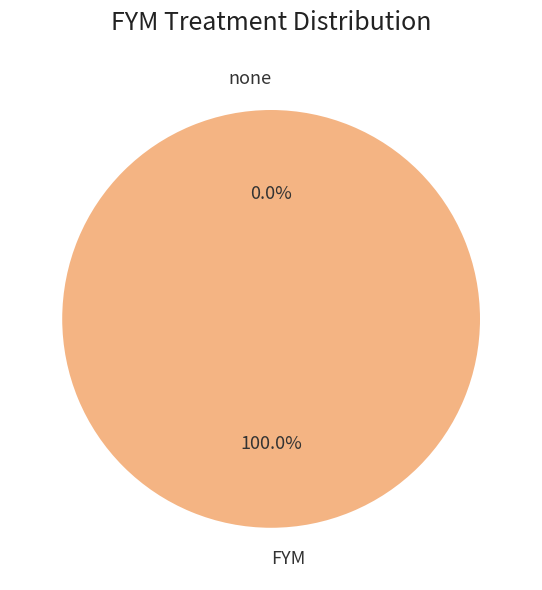

To the nearest percent, what is the difference between the none and FYM slice percentages?

100%